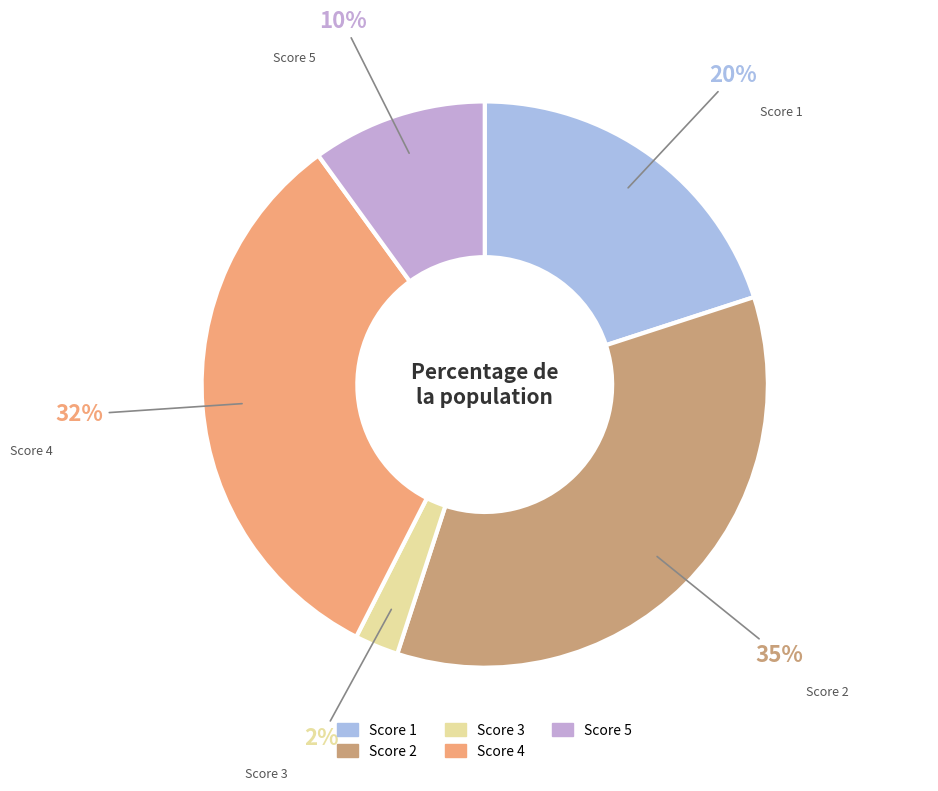

Count the number of slices in the pie.

5